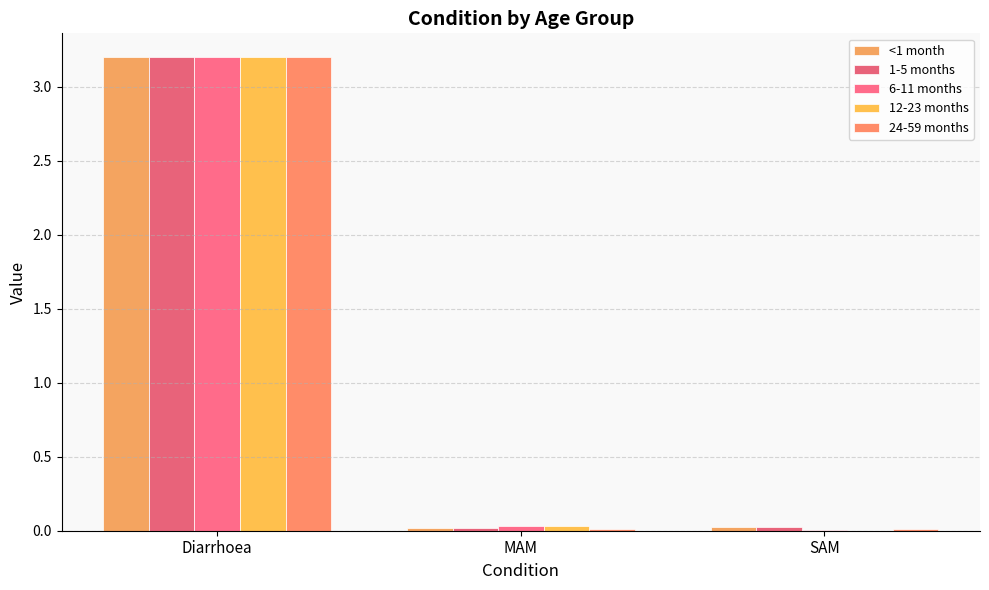

At Diarrhoea, list the series in order from smallest to largest.

<1 month, 1-5 months, 6-11 months, 12-23 months, 24-59 months